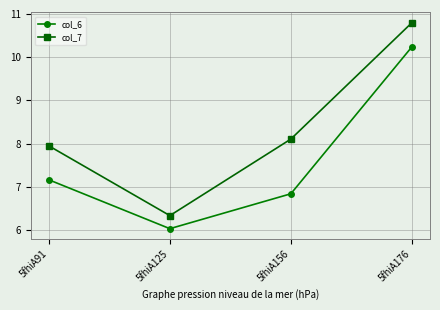

How many lines are shown in the chart?

2